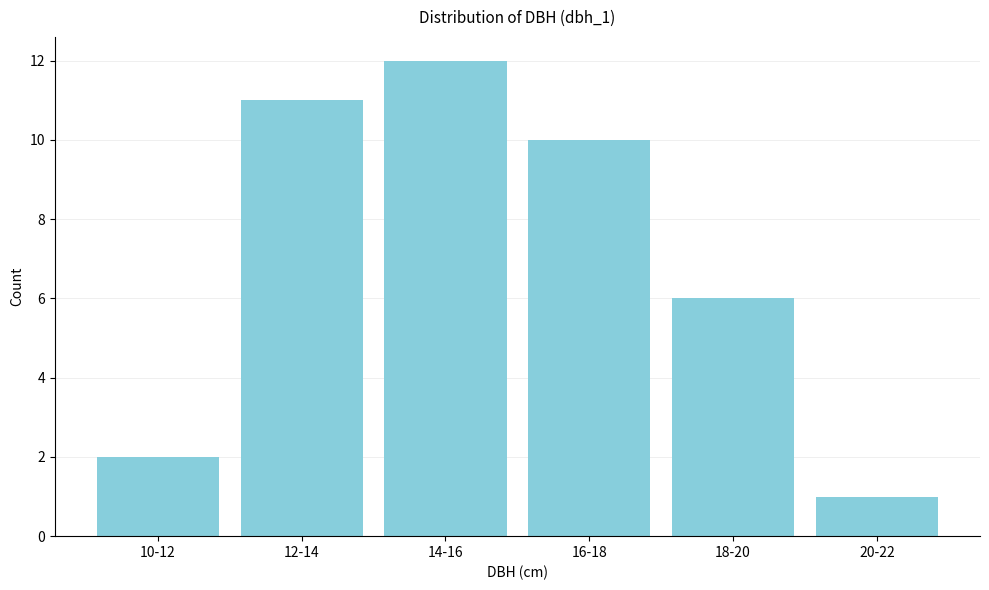

Reading left to right, list all the values displayed in this chart.

2	11	12	10	6	1